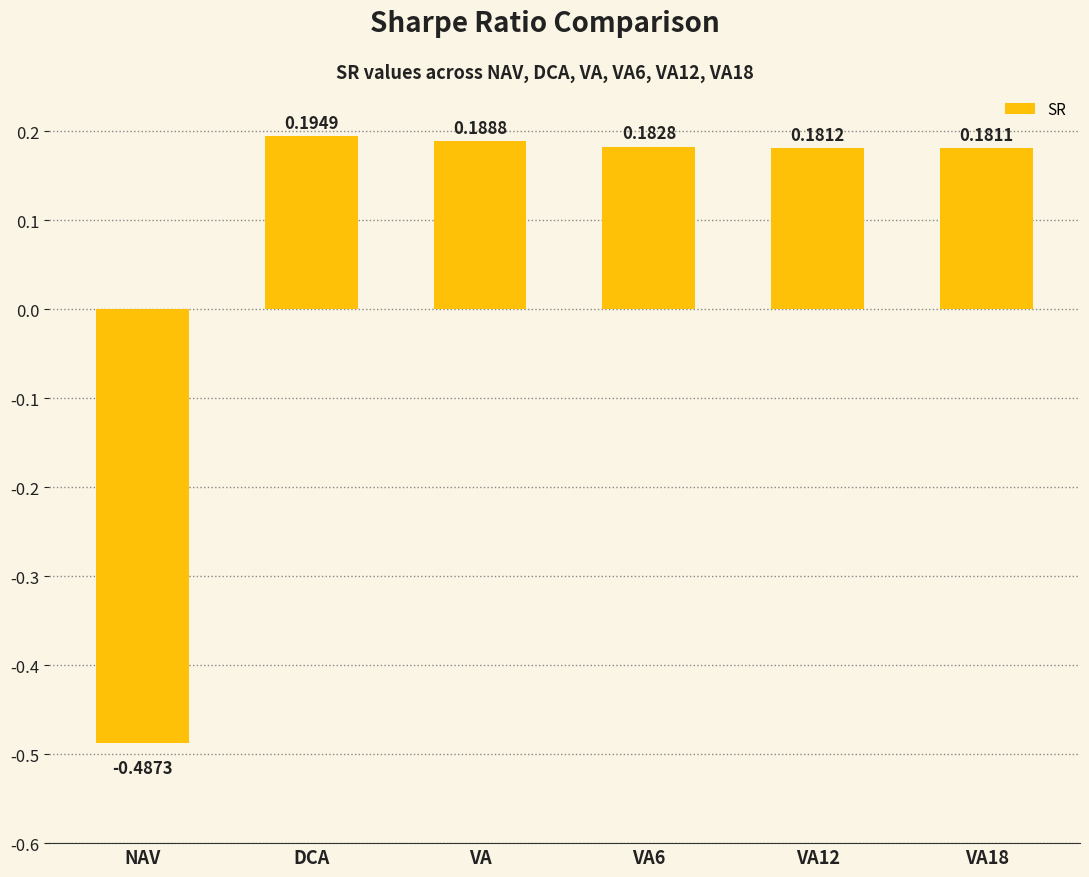

How many values are between 0 and 1?

5